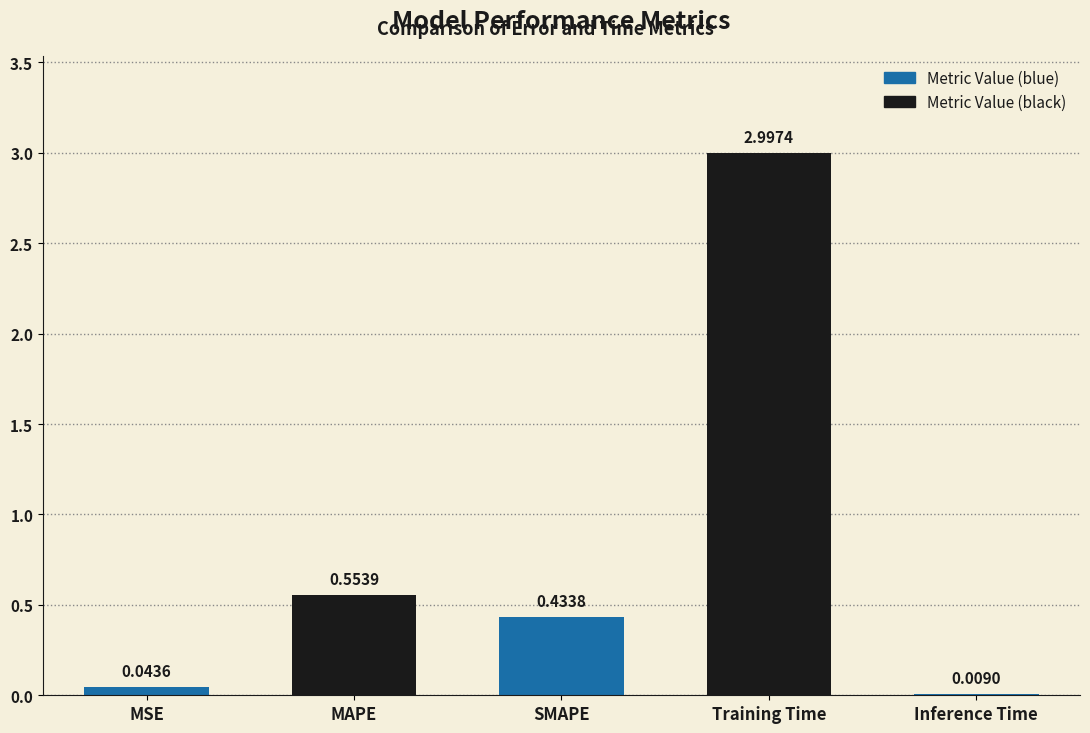

Which label corresponds to the largest value in the chart?

Training Time